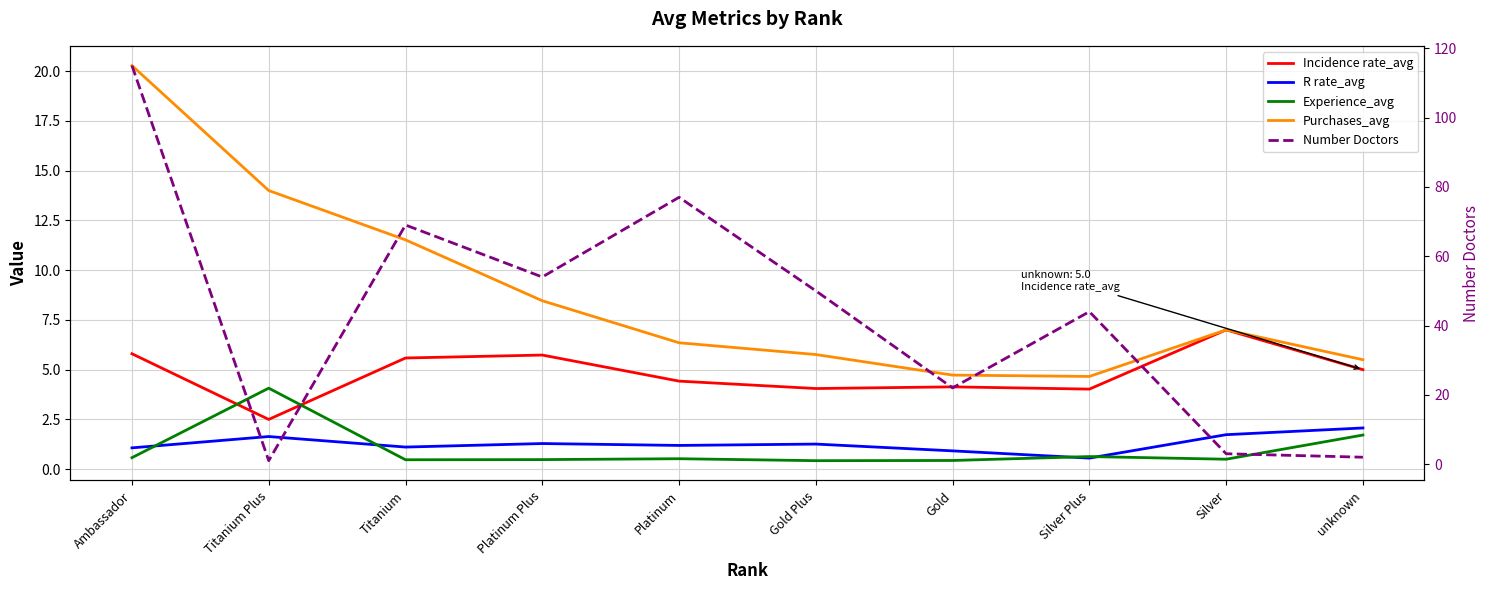

Reading left to right, transcribe all the data shown in this chart.

Incidence rate_avg: Ambassador=5.8	Titanium Plus=2.5	Titanium=5.6	Platinum Plus=5.7	Platinum=4.4	Gold Plus=4.1	Gold=4.1	Silver Plus=4.0	Silver=7.0	unknown=5.0
R rate_avg: Ambassador=1.1	Titanium Plus=1.6	Titanium=1.1	Platinum Plus=1.3	Platinum=1.2	Gold Plus=1.3	Gold=0.9	Silver Plus=0.6	Silver=1.7	unknown=2.1
Experience_avg: Ambassador=0.6	Titanium Plus=4.1	Titanium=0.5	Platinum Plus=0.5	Platinum=0.5	Gold Plus=0.4	Gold=0.4	Silver Plus=0.6	Silver=0.5	unknown=1.7
Purchases_avg: Ambassador=20.3	Titanium Plus=14.0	Titanium=11.5	Platinum Plus=8.5	Platinum=6.4	Gold Plus=5.8	Gold=4.7	Silver Plus=4.7	Silver=7.0	unknown=5.5
Number Doctors: Ambassador=115.0	Titanium Plus=1.0	Titanium=69.0	Platinum Plus=54.0	Platinum=77.0	Gold Plus=50.0	Gold=22.0	Silver Plus=44.0	Silver=3.0	unknown=2.0